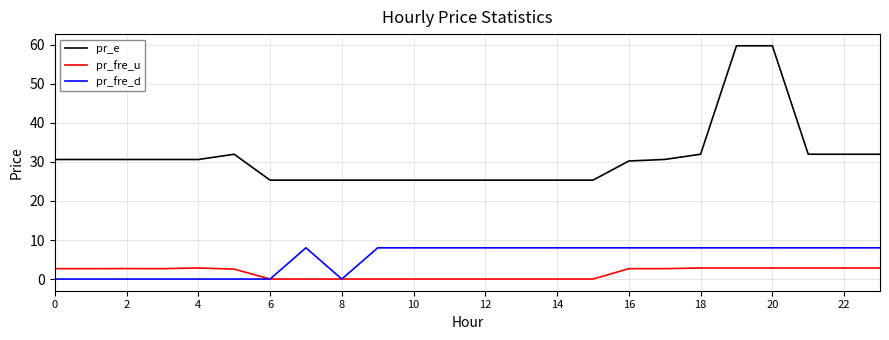

Which series has the largest range (max minus min)?

pr_e